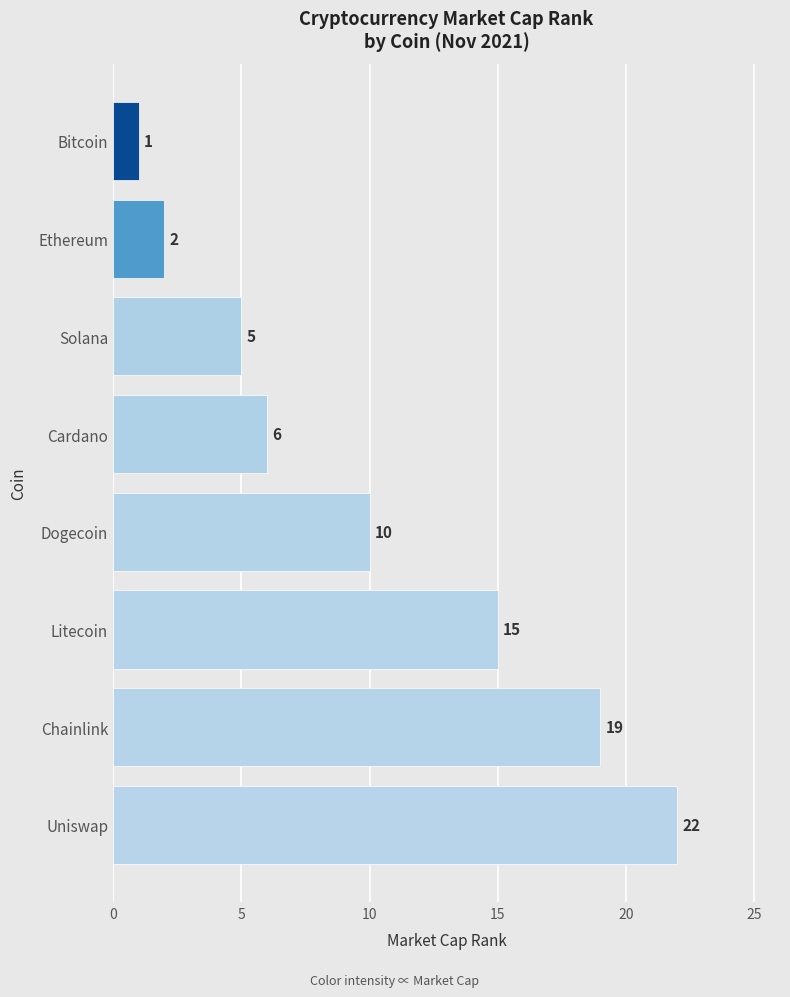

The chart shows a value of 16 at Dogecoin. True or false?

False